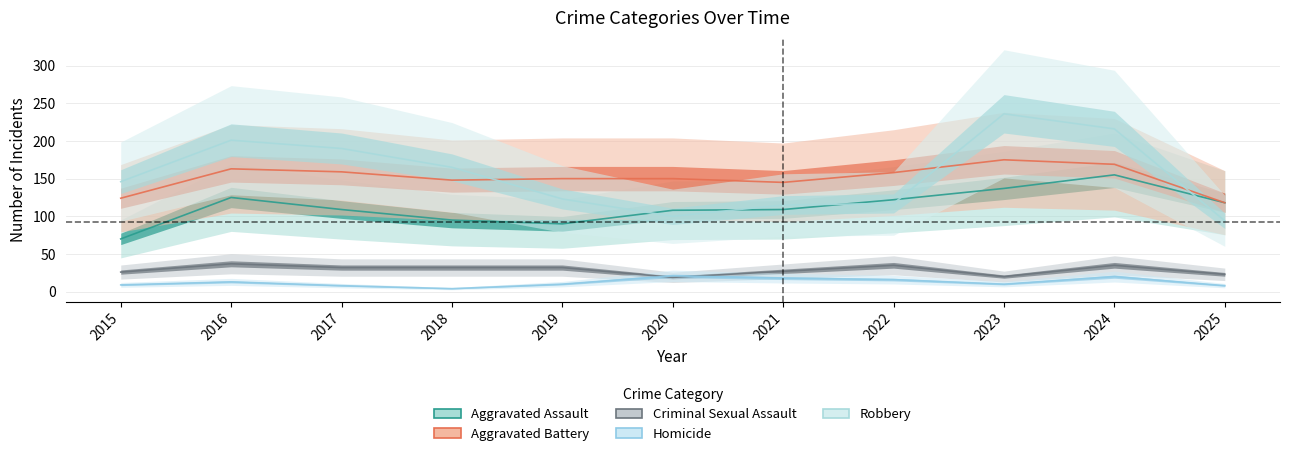

Which has a higher value, 2019 or 2017?

2017